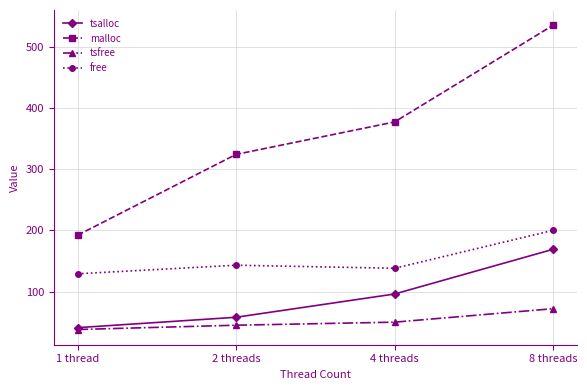

What is the spread (max minus min) of values at 1 thread?

154